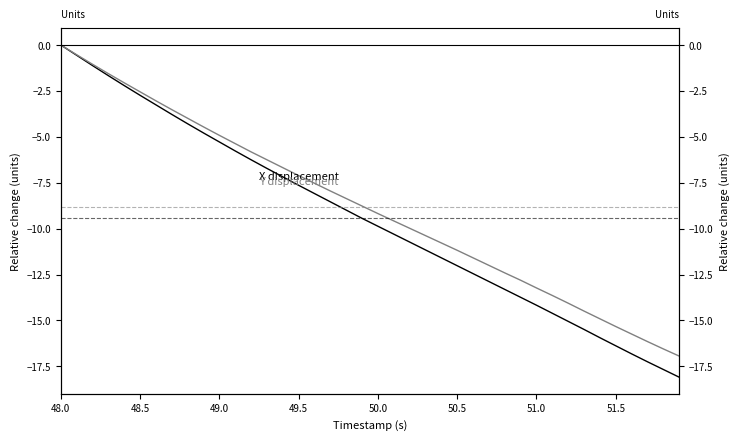

Count the number of data series in this chart.

2